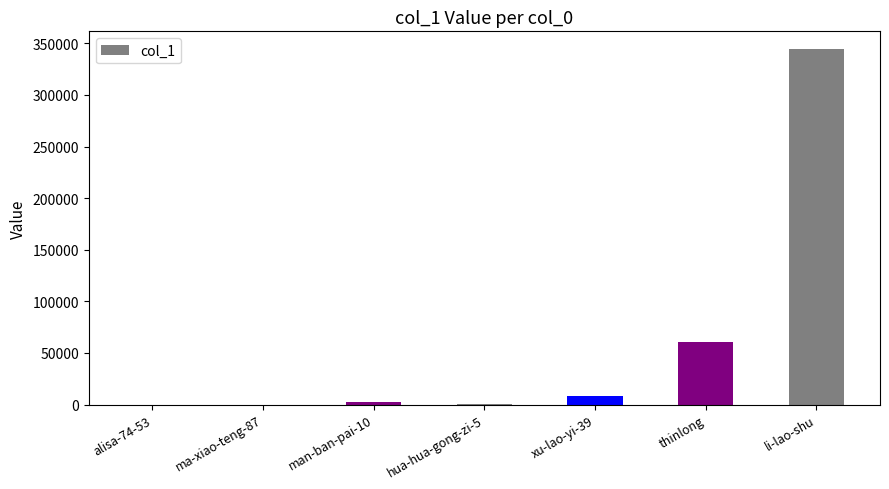

Where is the data nearest to the value 172191?

thinlong